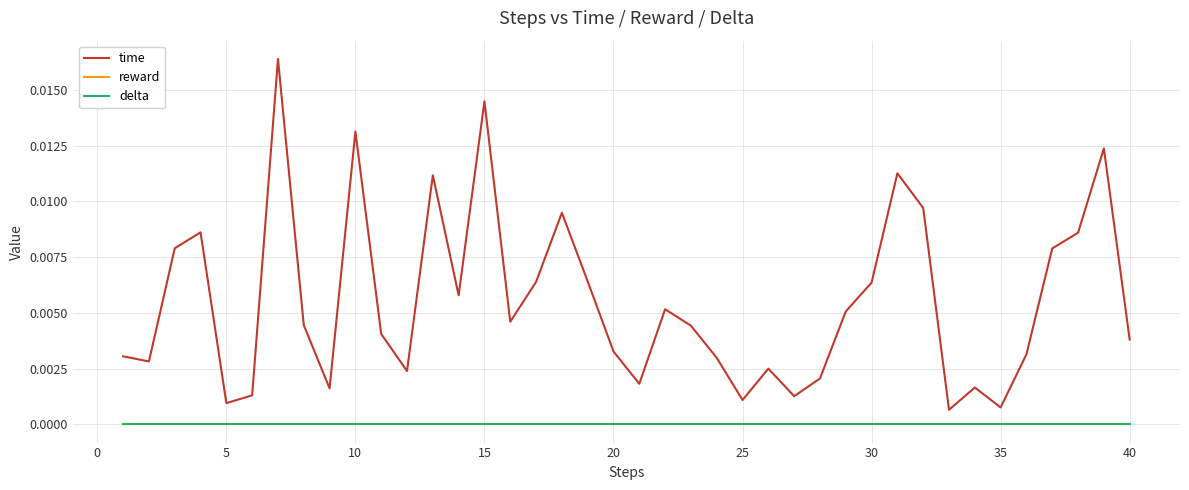

List the series in order of their peak value, lowest first.

reward, delta, time